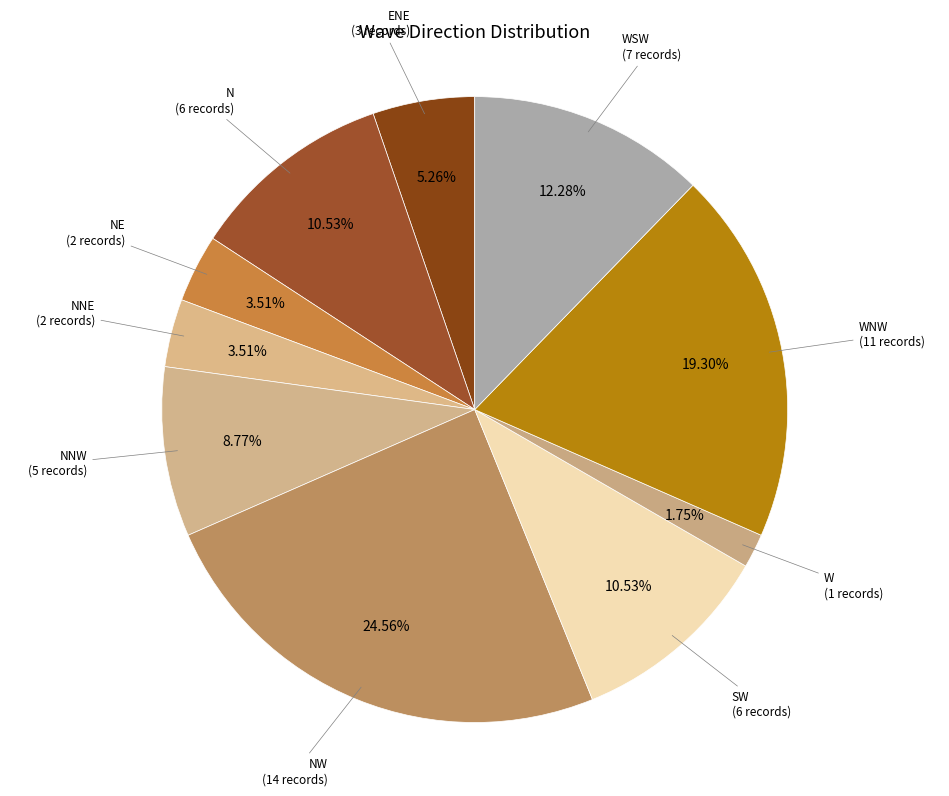

How many segments does this pie chart have?

10